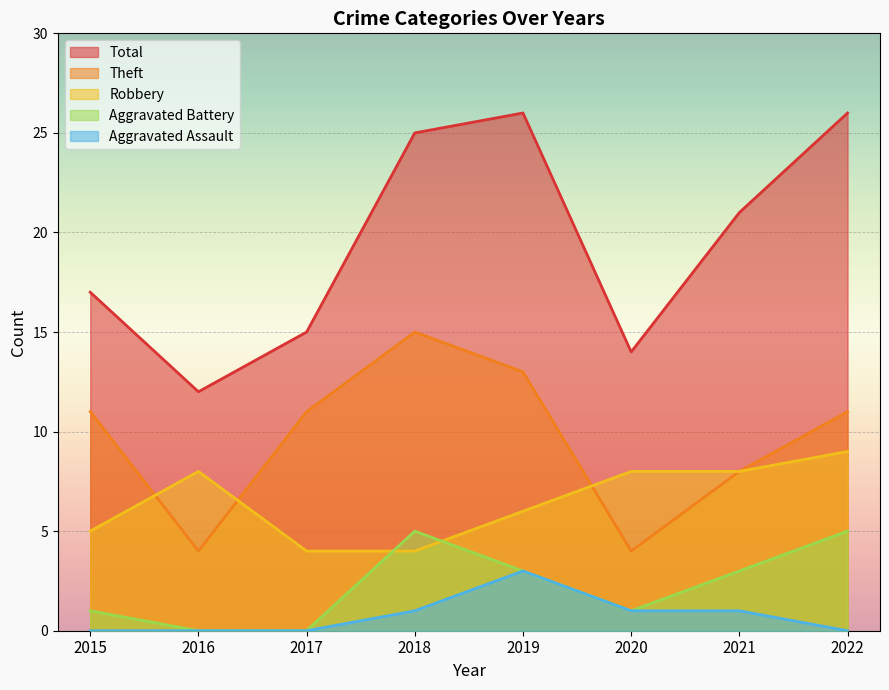

What is the difference between the highest and lowest values at 2017?

15